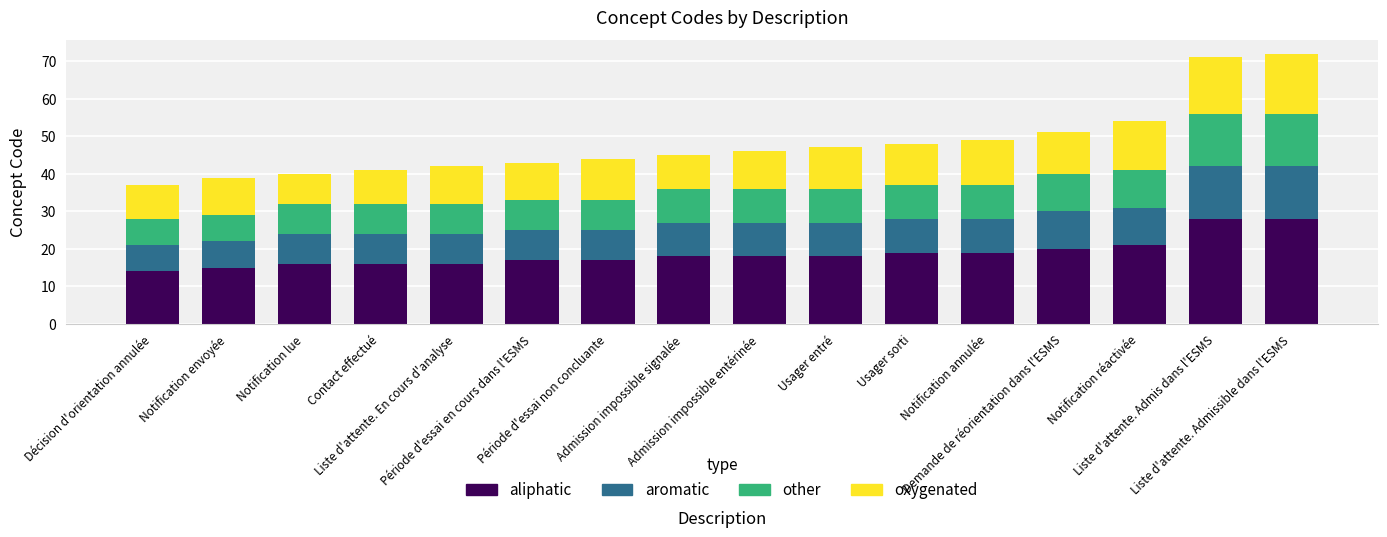

What is the highest value of the aliphatic series?

28